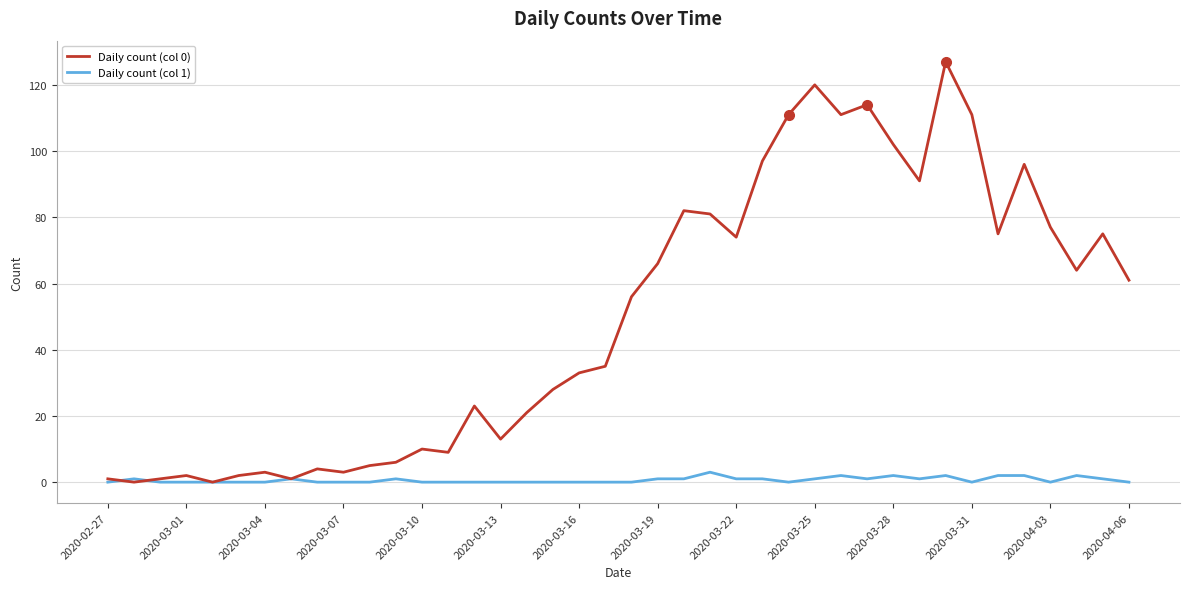

What is the maximum value shown in the chart?

127